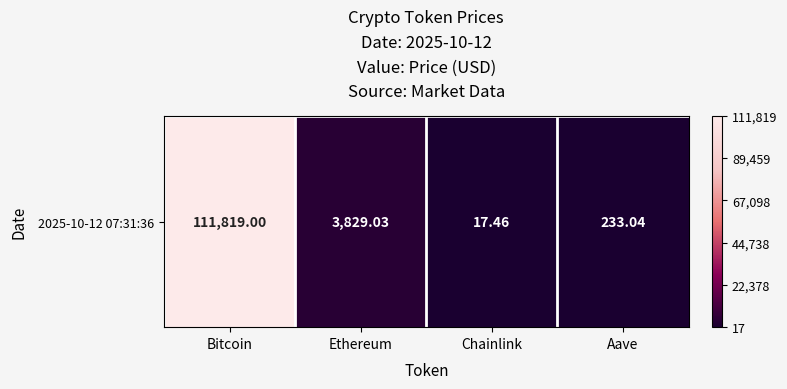

The value at Aave is 402.8. True or false?

False